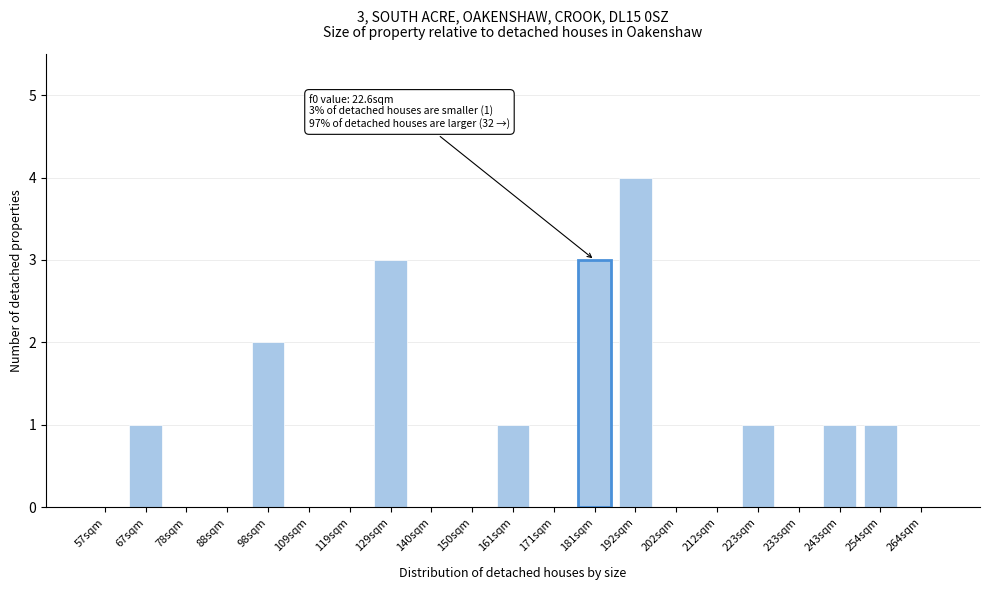

Reading left to right, what are all the values shown in this chart?

57sqm=0	67sqm=1	78sqm=0	88sqm=0	98sqm=2	109sqm=0	119sqm=0	129sqm=3	140sqm=0	150sqm=0	161sqm=1	171sqm=0	181sqm=3	192sqm=4	202sqm=0	212sqm=0	223sqm=1	233sqm=0	243sqm=1	254sqm=1	264sqm=0